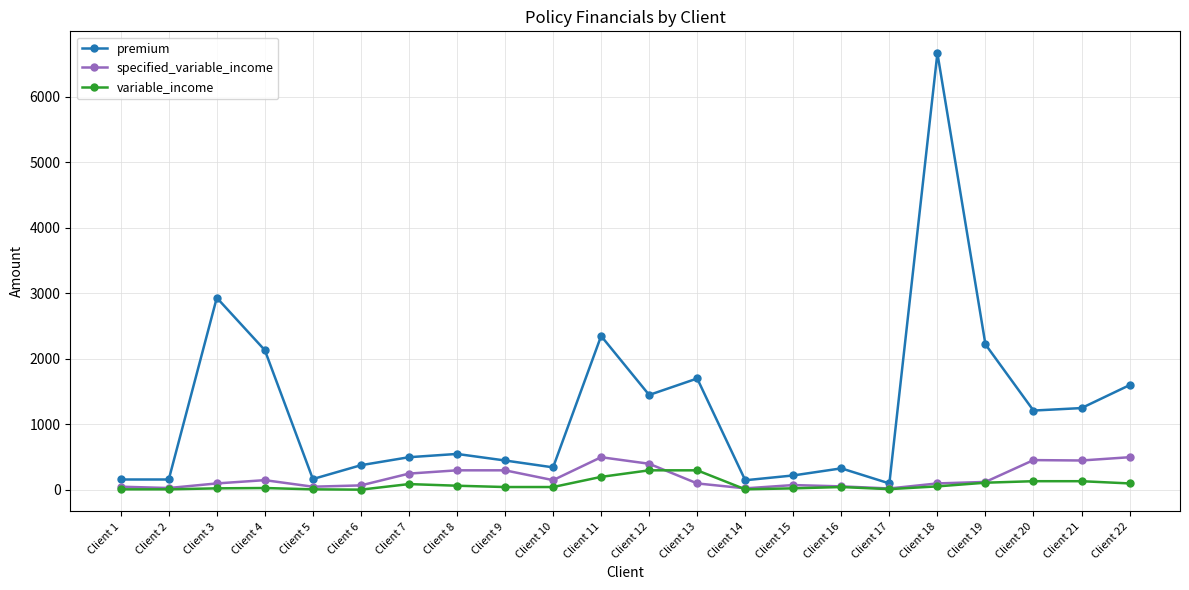

Rank the series by their maximum value, from highest to lowest.

premium, specified_variable_income, variable_income